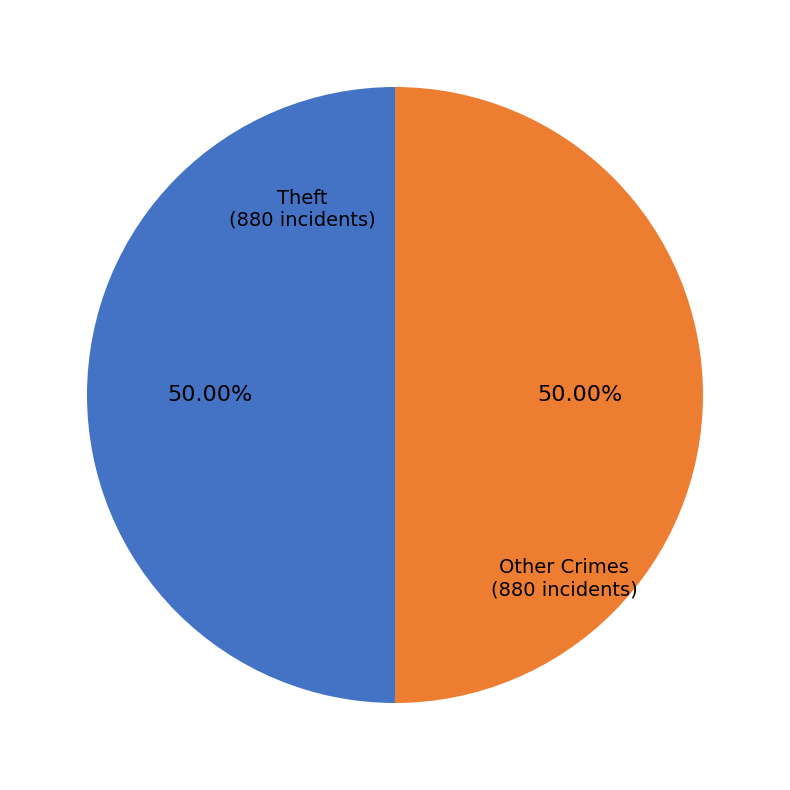

Do Theft (880 incidents) and Other Crimes (880 incidents) together represent more than half of the pie?

Yes